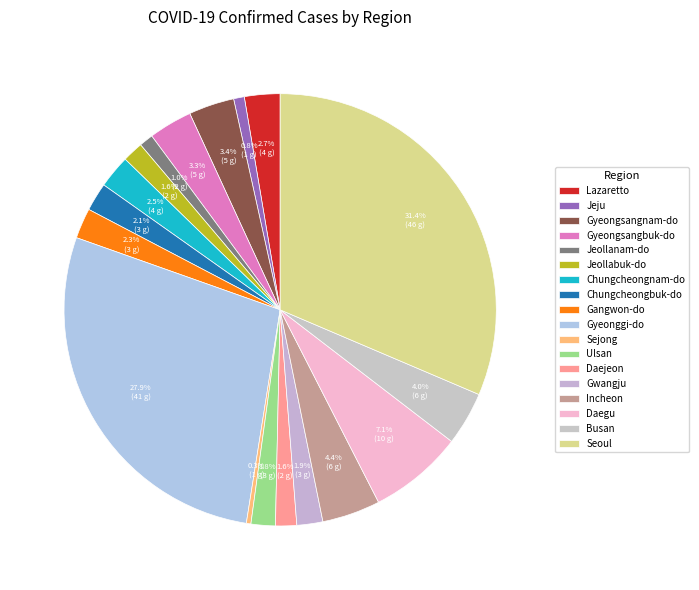

True or false: Chungcheongnam-do accounts for 2% of the total.

True